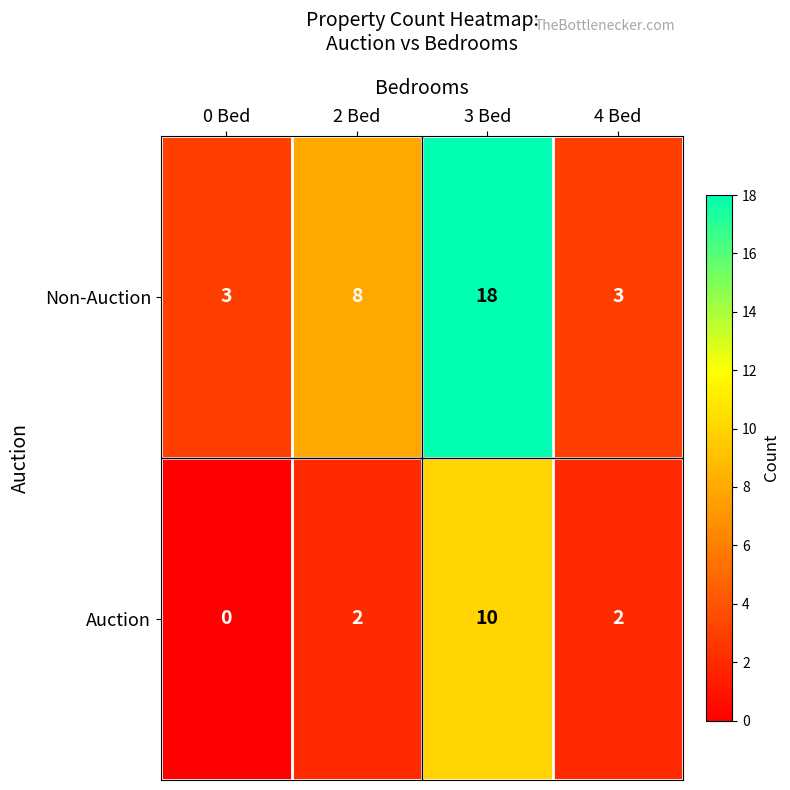

How many Auction values are between 2 and 10?

3